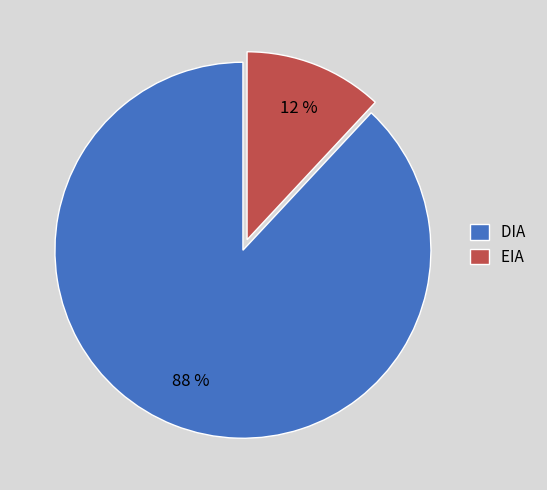

Which category accounts for the majority?

DIA